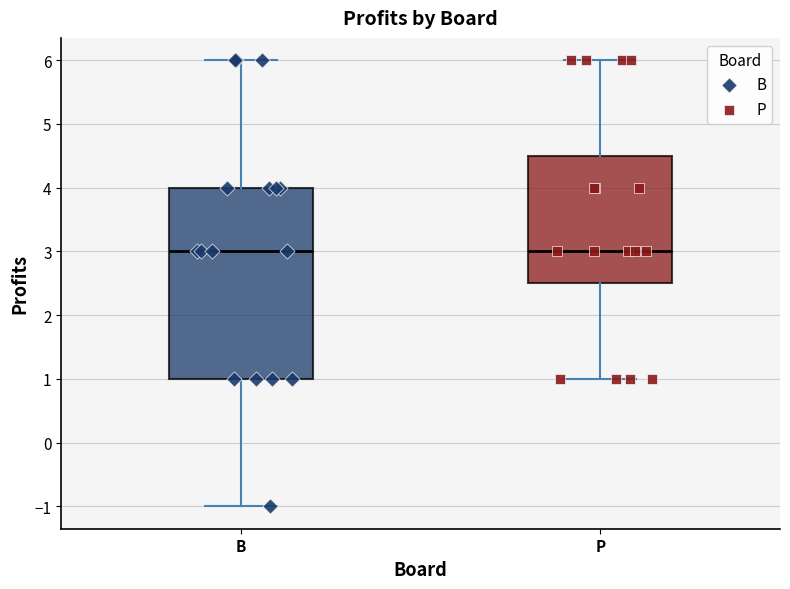

Reading left to right, transcribe this box plot: for each box, give where its median line is, the range the box spans, and where its two whiskers end, as read against the y-axis. The values are not printed on the chart, so give them approximately, as read against the axis.

B: median 3.0, box 1.0 to 4.0, whiskers -1.0 to 6.0
P: median 3.0, box 2.5 to 4.5, whiskers 1.0 to 6.0